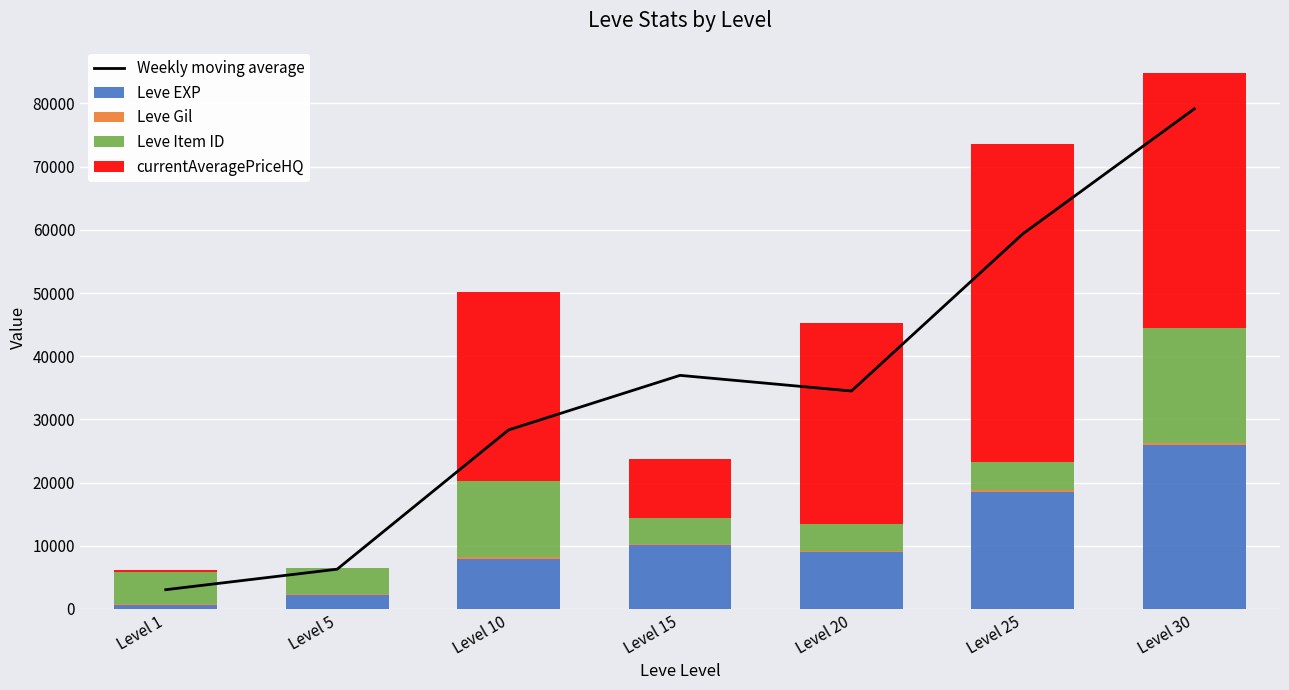

What is the highest value of the Leve EXP series?

25900